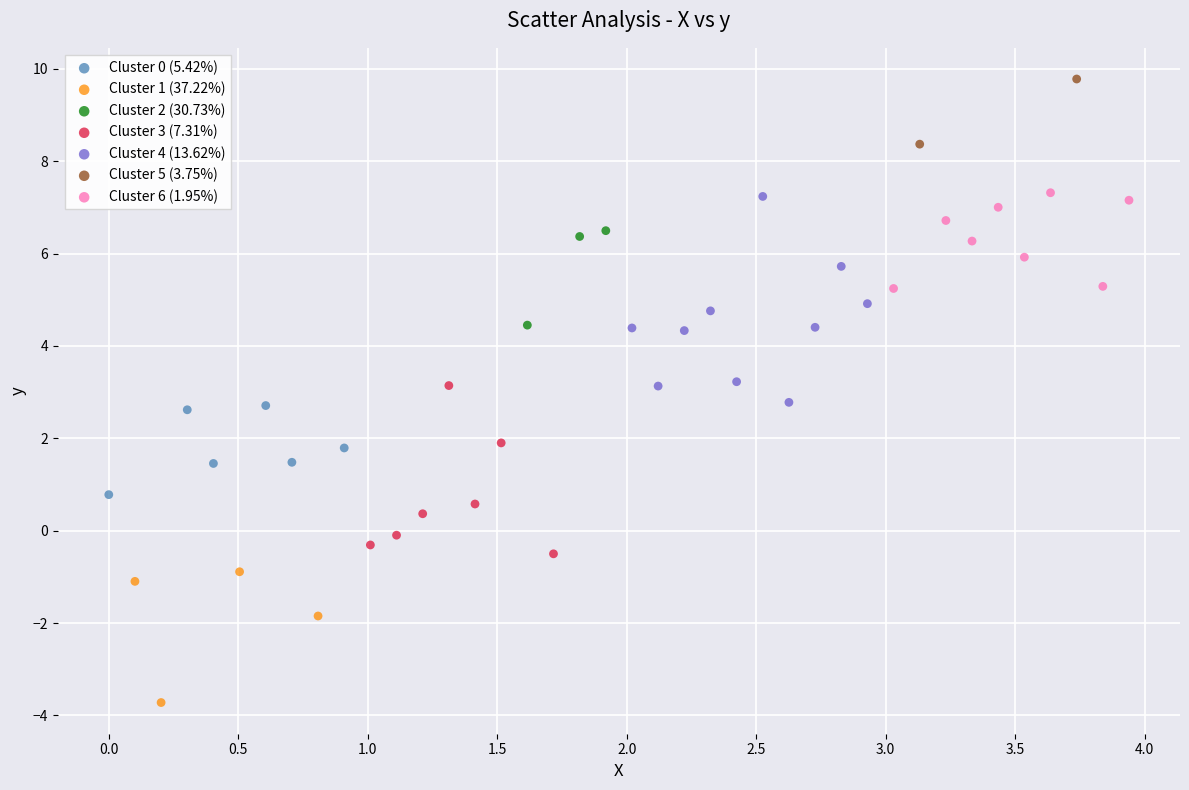

What are all the series names shown in the legend?

Cluster 0 (5.42%), Cluster 1 (37.22%), Cluster 2 (30.73%), Cluster 3 (7.31%), Cluster 4 (13.62%), Cluster 5 (3.75%), Cluster 6 (1.95%)